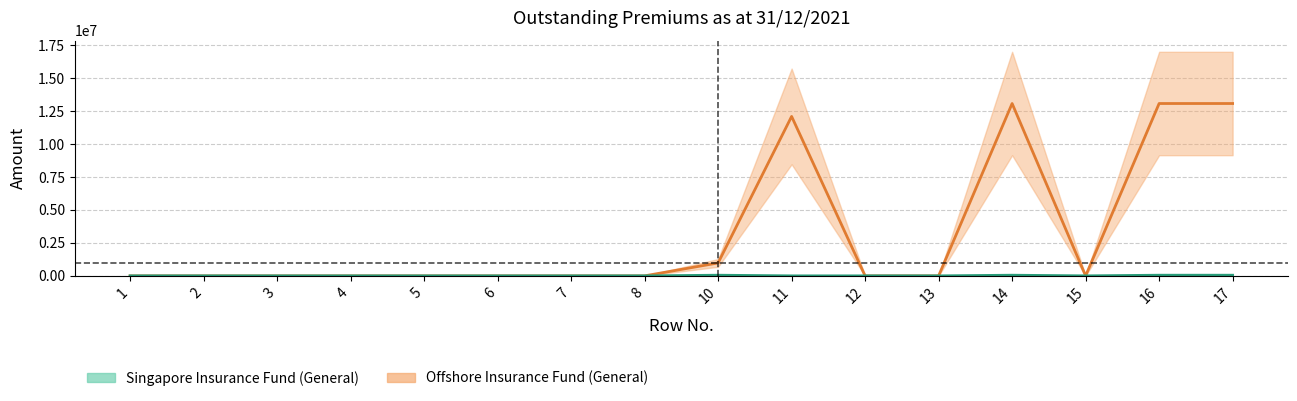

Which series has the widest spread of values?

Offshore Insurance Fund (General)